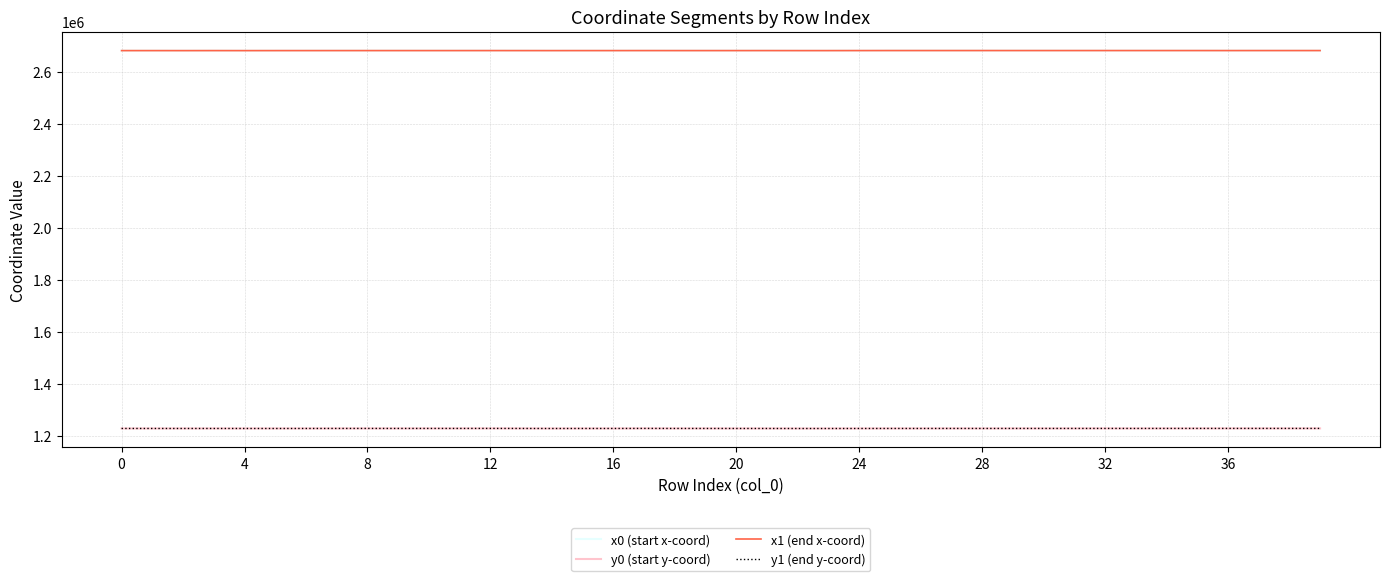

At how many categories does at least one series exceed 2562110?

40